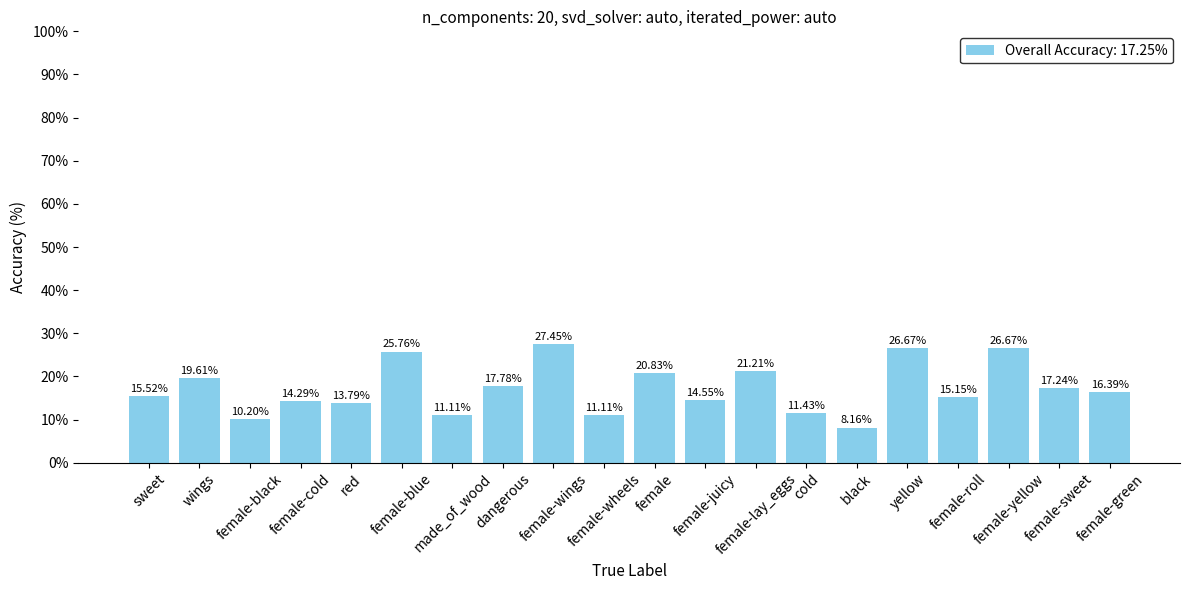

What is the average value?

17.2